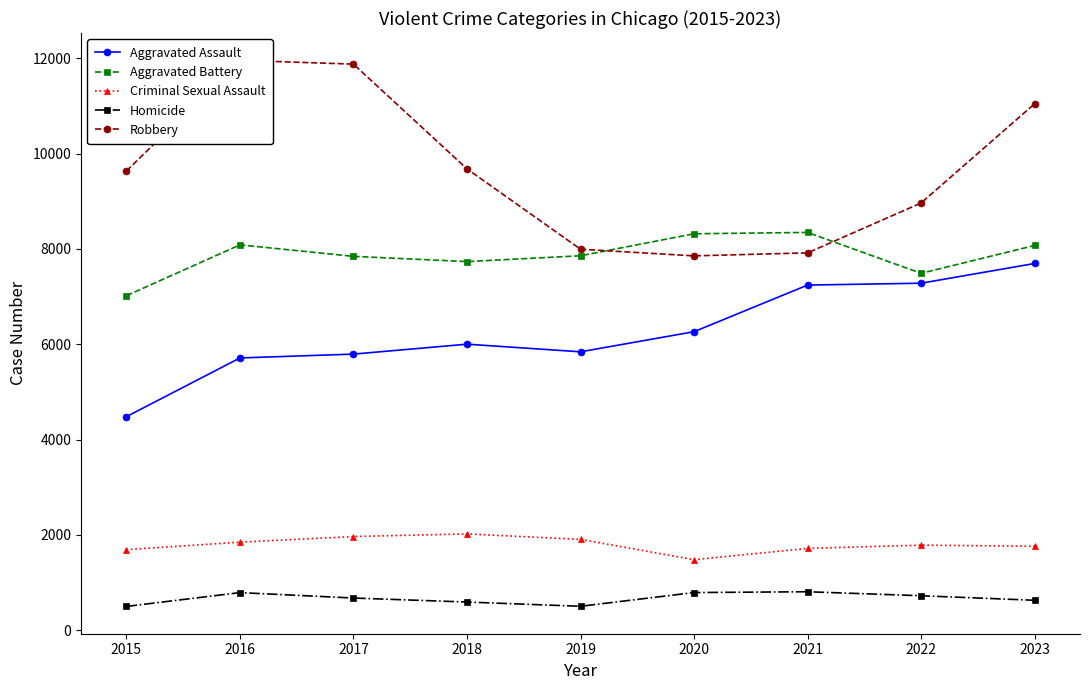

How many values in the Aggravated Battery series exceed 7857?

4